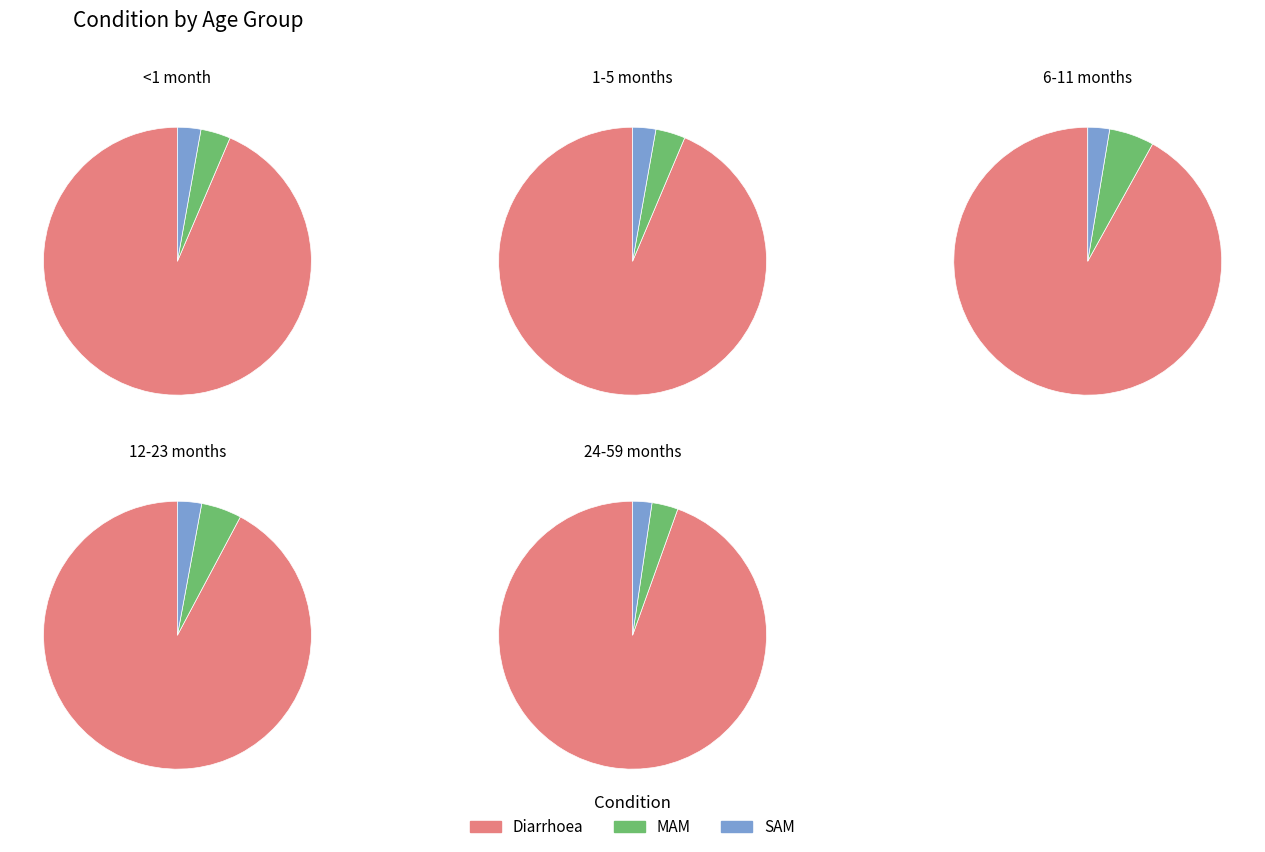

How many slices are in this pie chart?

3